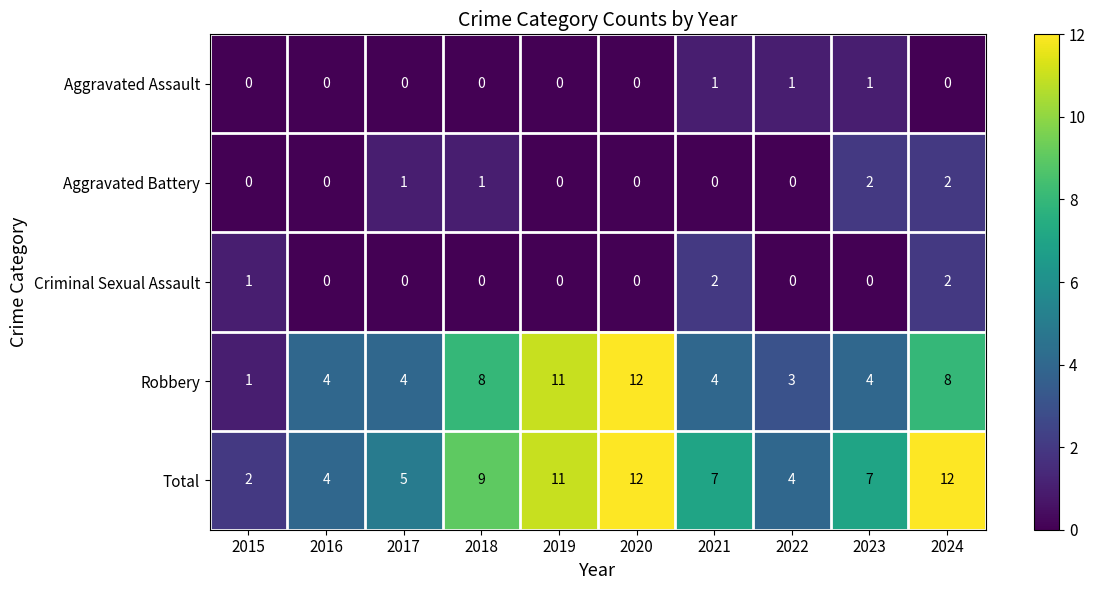

True or false: Aggravated Battery has a value of -1 at 2021.

False